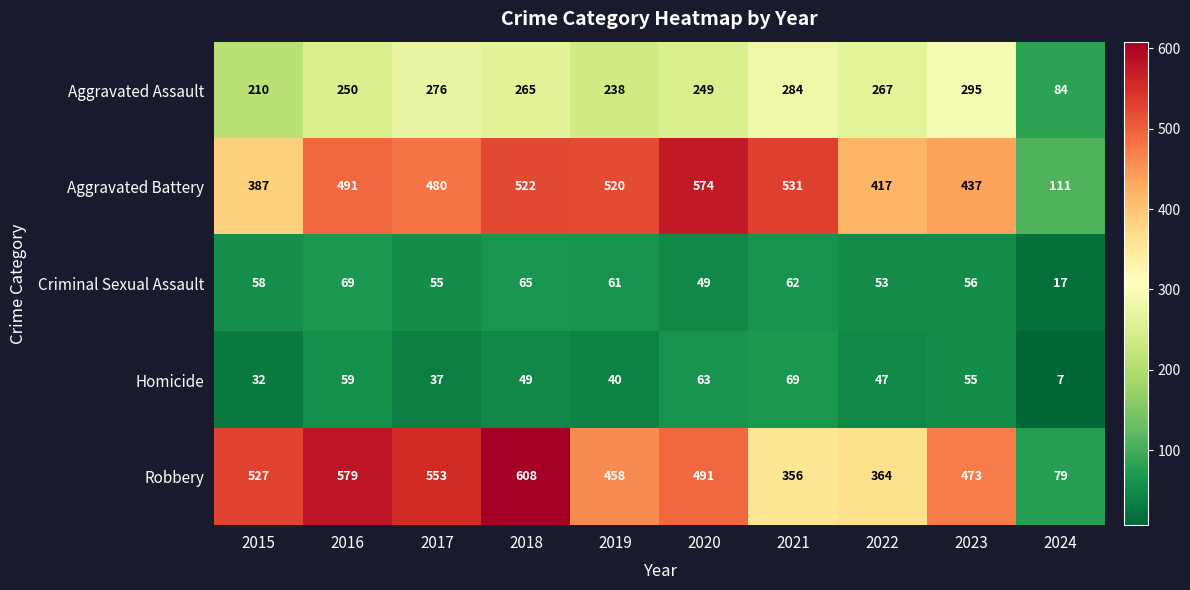

Which series changed the most between 2021 and 2022?

Aggravated Battery